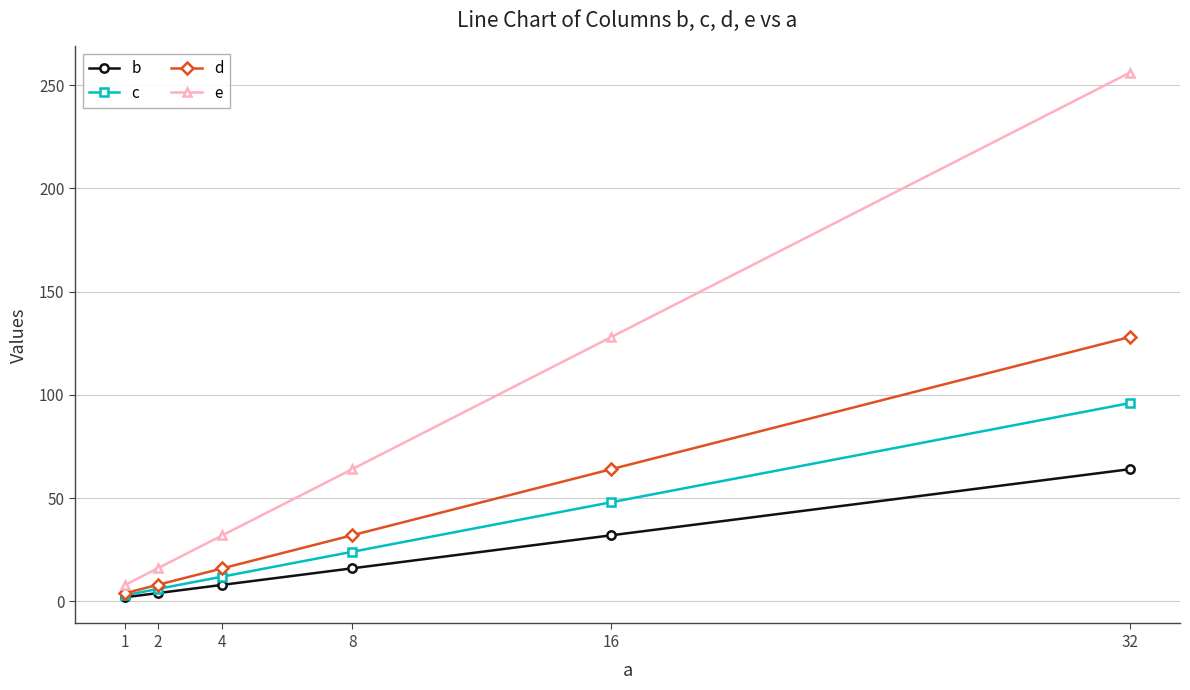

Which series has the largest total across all categories?

e